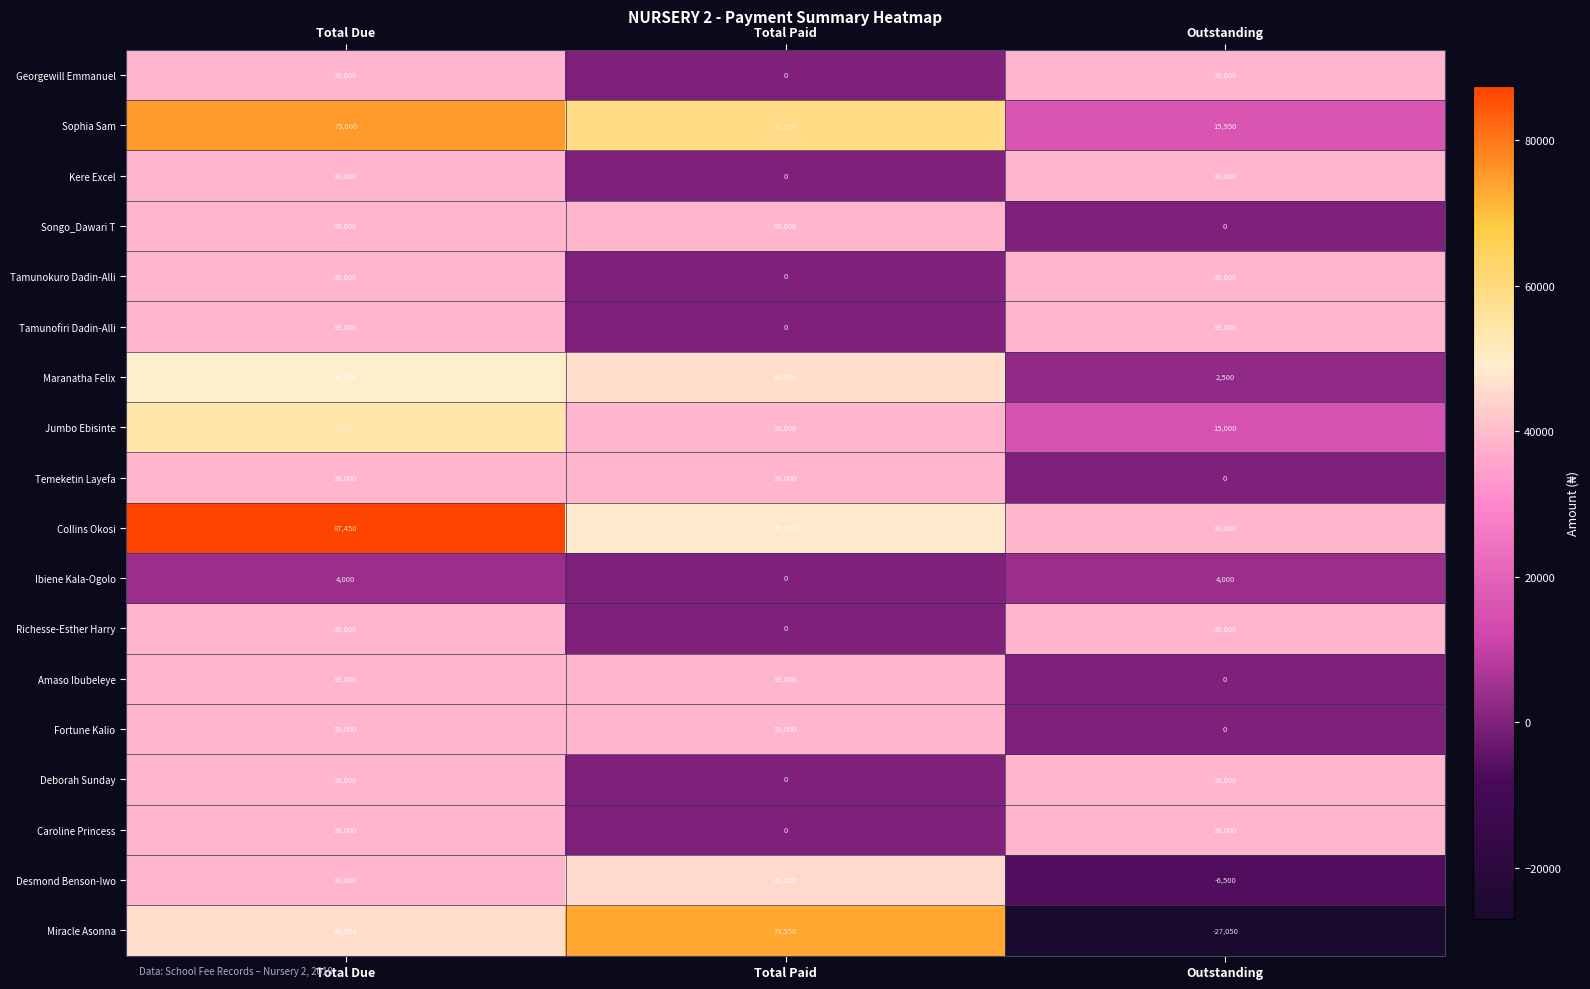

The value of Temeketin Layefa at Outstanding is -13320. True or false?

False